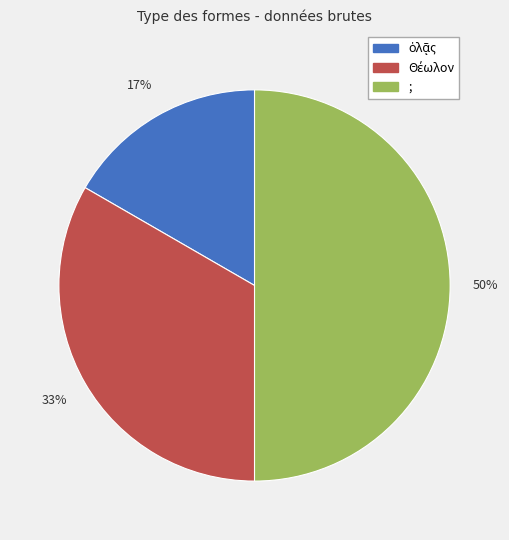

To the nearest percent, what is the difference between the largest and smallest slice percentages?

33%